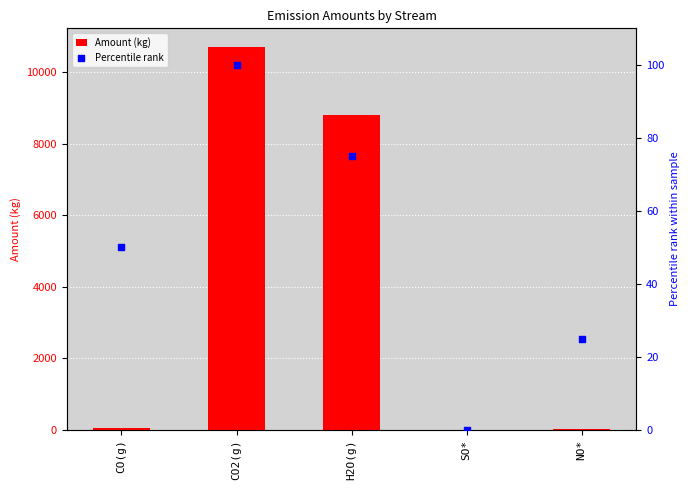

At how many categories does at least one series exceed 1690?

2